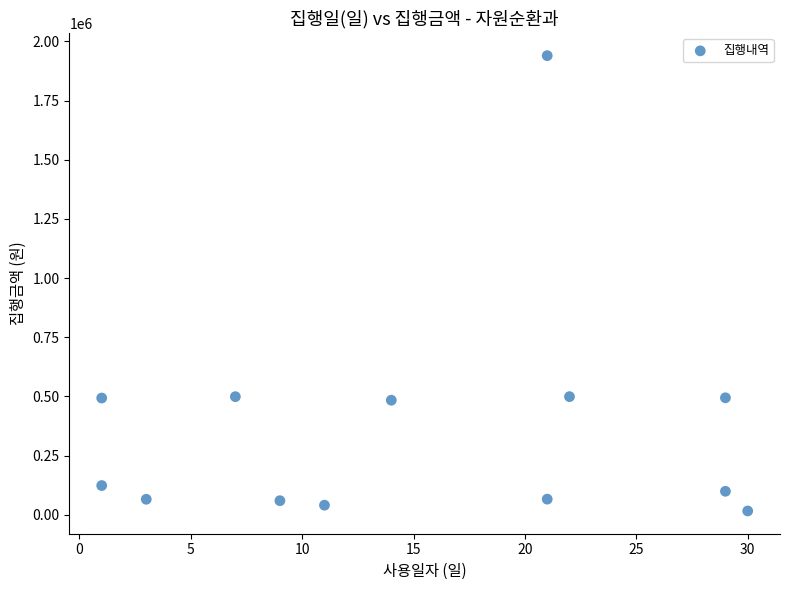

What is the range of Y values (max minus min)?

1924400